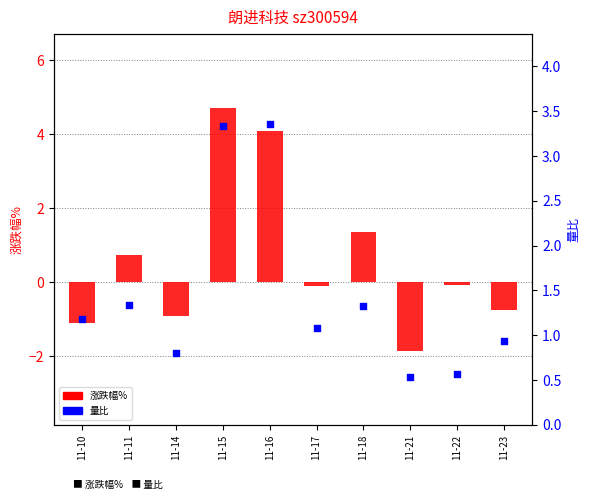

At how many categories does at least one series exceed 0?

10